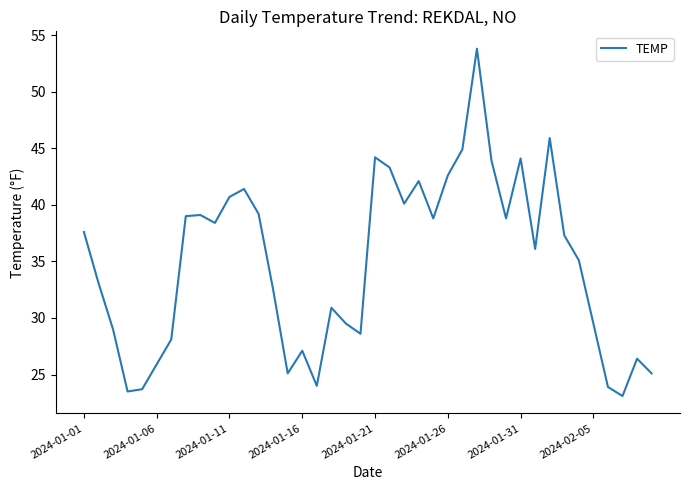

Does the chart have visible grid lines?

No